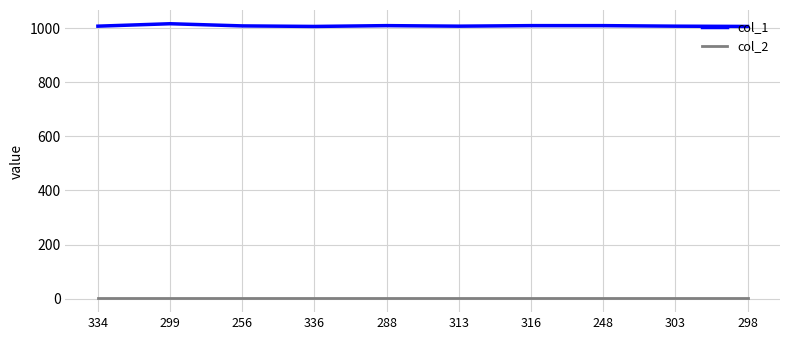

Rank the series by their average value, from highest to lowest.

col_1, col_2